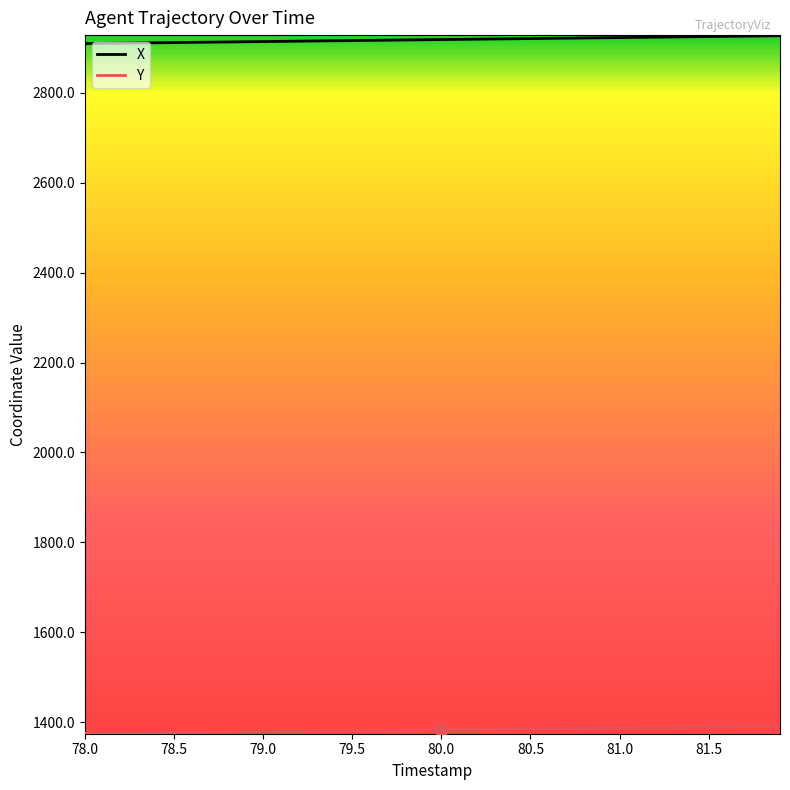

Which series has the largest total across all categories?

X